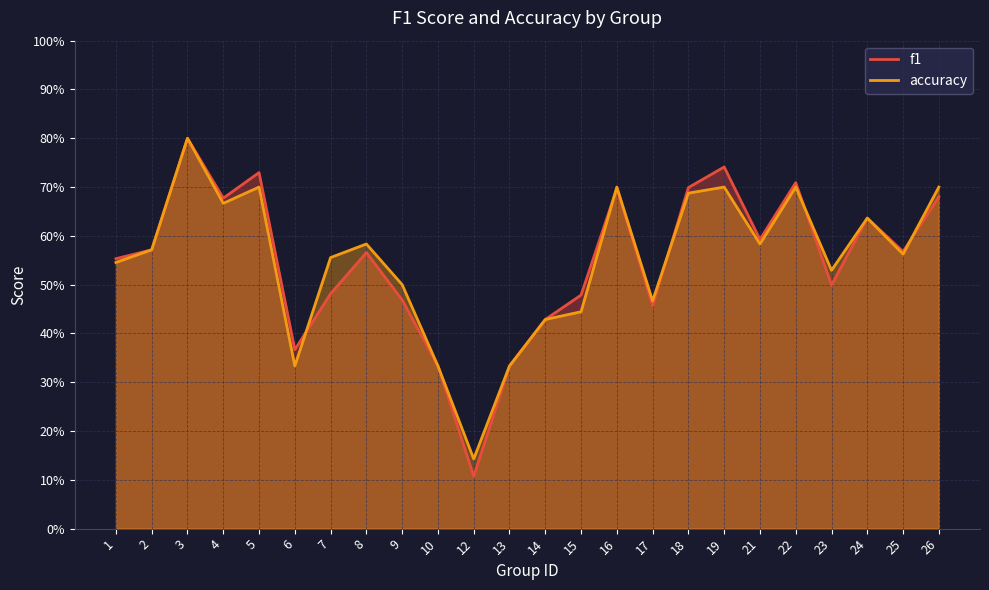

At which category does the chart reach its peak across all series?

3